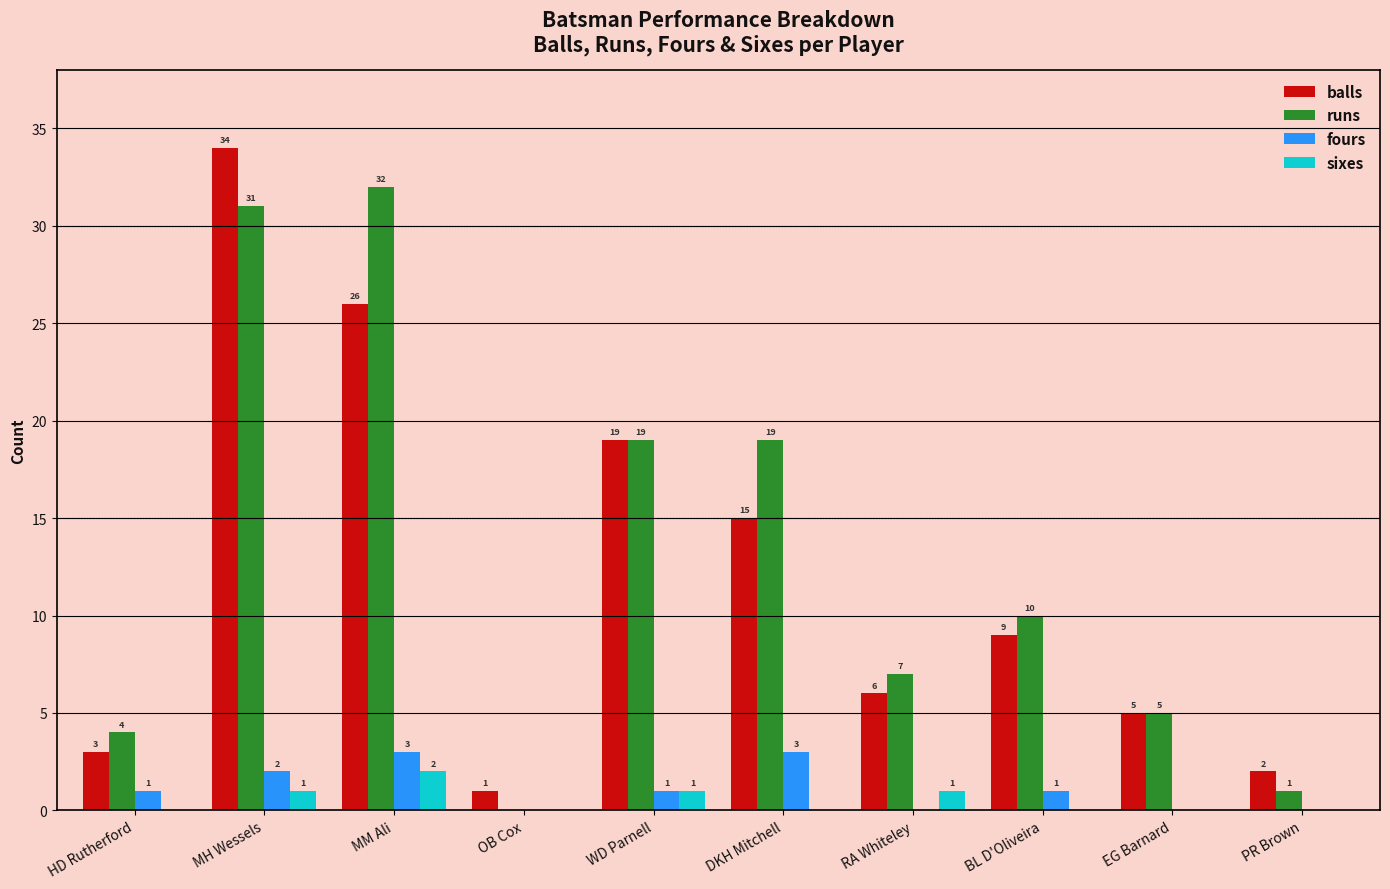

Is it true that sixes equals 0 at DKH Mitchell?

True